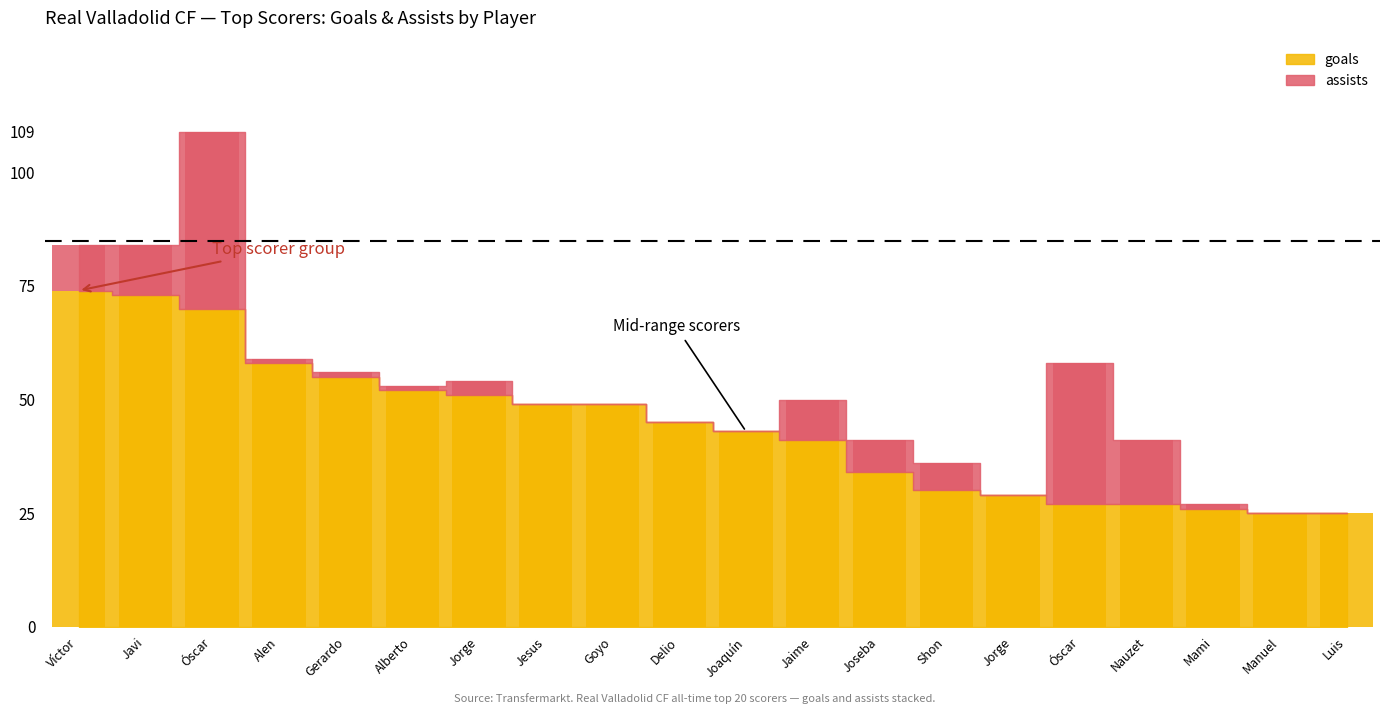

At which label does goals first exceed 45?

Víctor